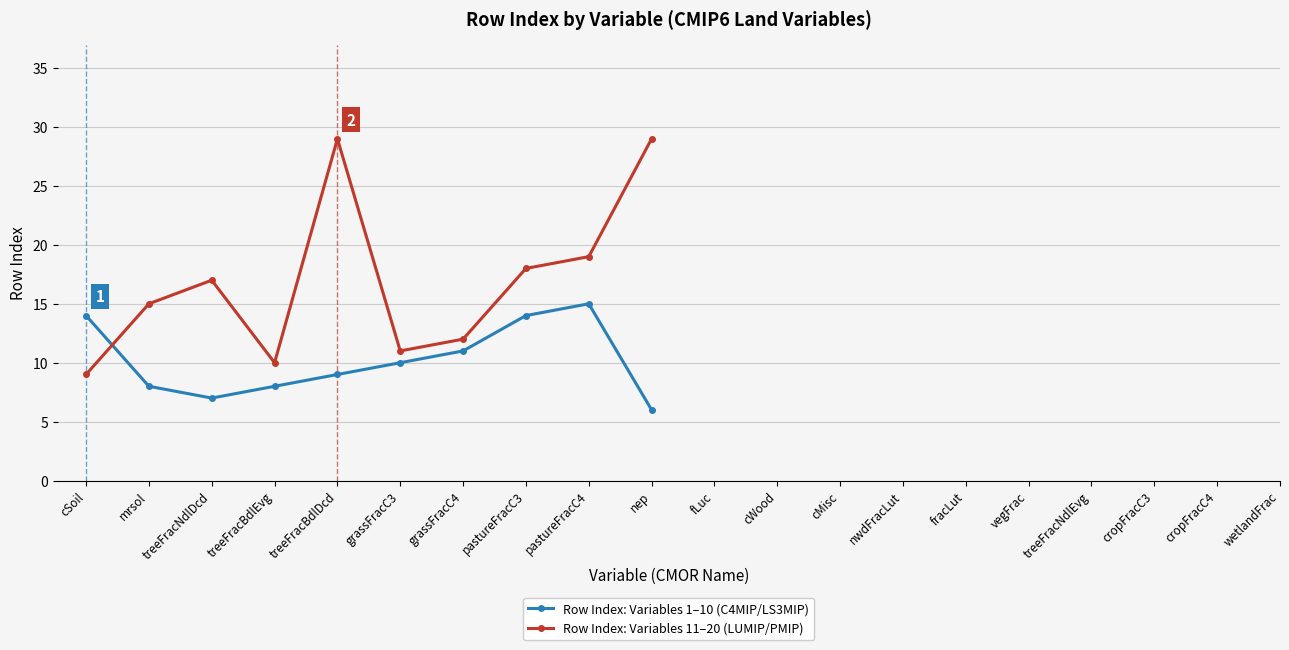

What is the smallest value displayed?

6